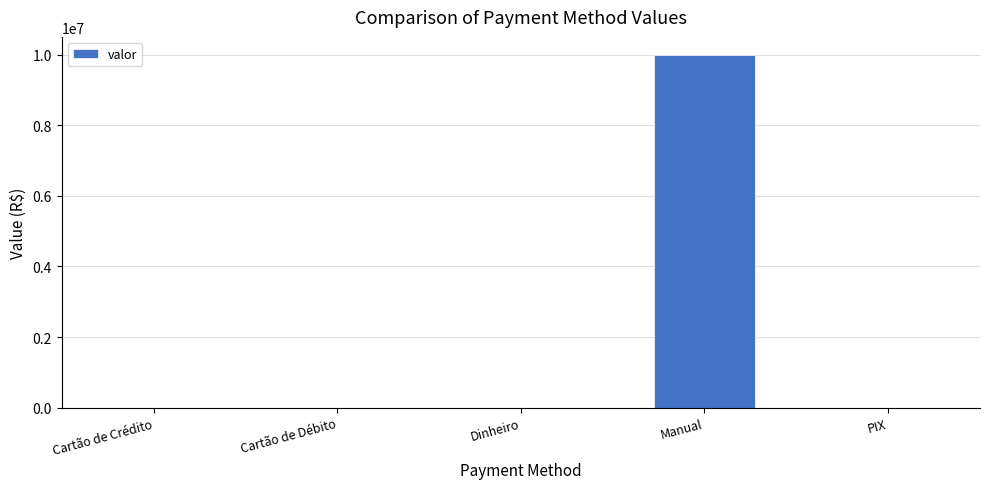

What is the greatest value displayed?

10000000.0